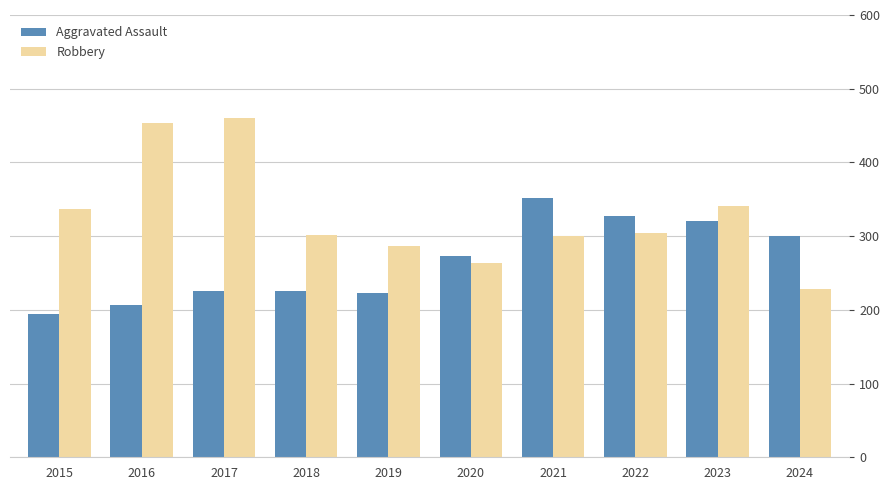

Rank the series by their average value, from lowest to highest.

Aggravated Assault, Robbery